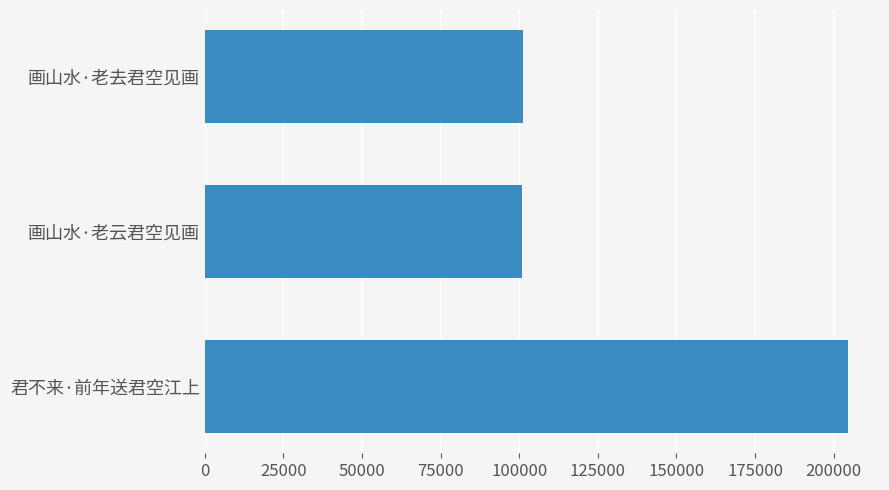

What is the ratio of the value at 画山水·老云君空见画 to the value at 君不来·前年送君空江上?

0.5